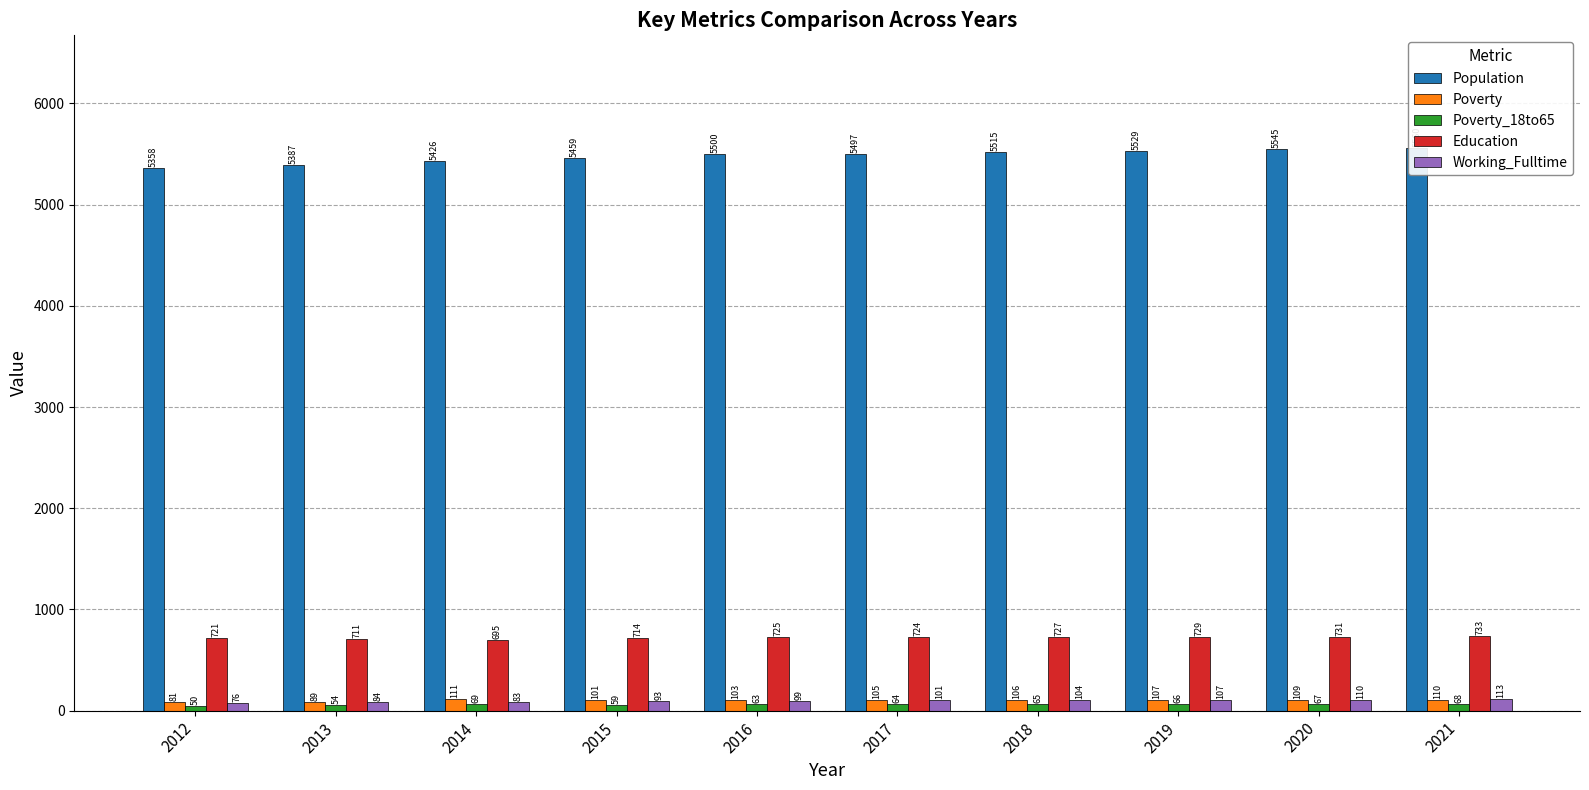

Reading left to right, transcribe all the data shown in this chart.

Population: 2012=5358	2013=5387	2014=5426	2015=5459	2016=5500	2017=5497	2018=5515	2019=5529	2020=5545	2021=5560
Poverty: 2012=81	2013=89	2014=111	2015=101	2016=103	2017=105	2018=106	2019=107	2020=109	2021=110
Poverty_18to65: 2012=50	2013=54	2014=69	2015=59	2016=63	2017=64	2018=65	2019=66	2020=67	2021=68
Education: 2012=721	2013=711	2014=695	2015=714	2016=725	2017=724	2018=727	2019=729	2020=731	2021=733
Working_Fulltime: 2012=76	2013=84	2014=83	2015=93	2016=99	2017=101	2018=104	2019=107	2020=110	2021=113